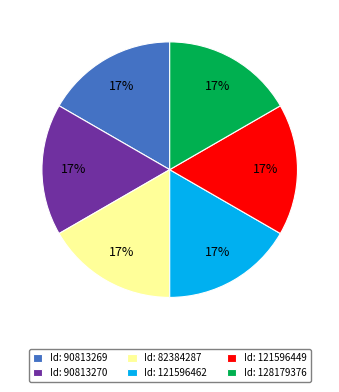

The Id: 121596462 slice represents 4% of the pie. True or false?

False